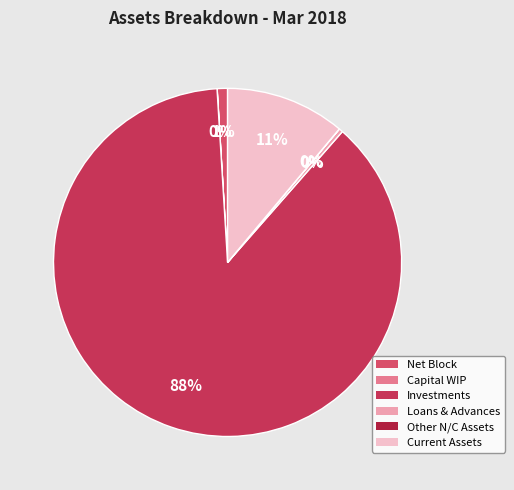

Does Investments represent more than half of the total?

Yes